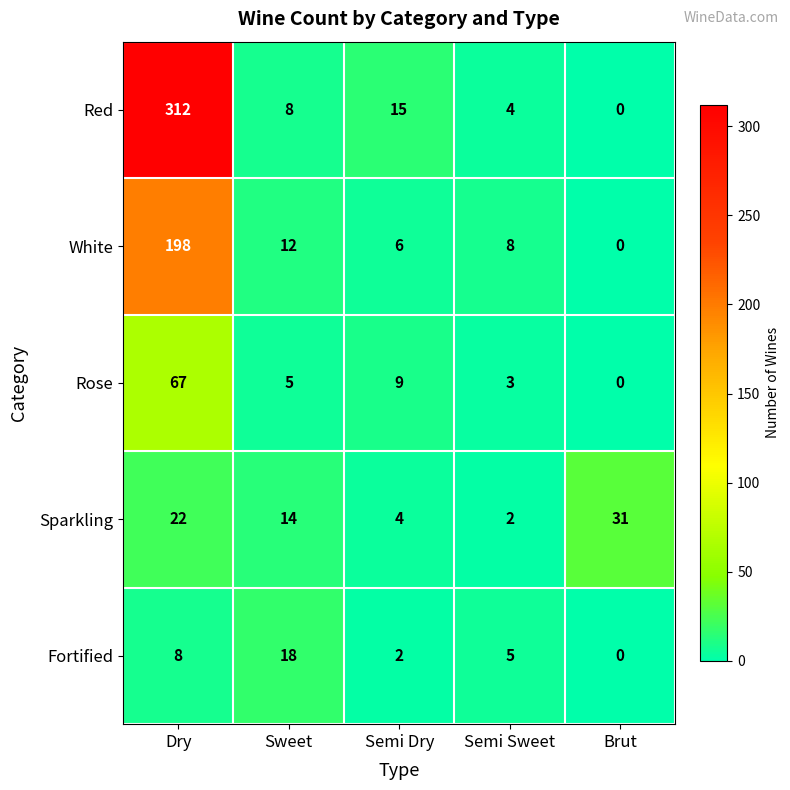

Which category has the lowest value in the Sparkling series?

Semi Sweet